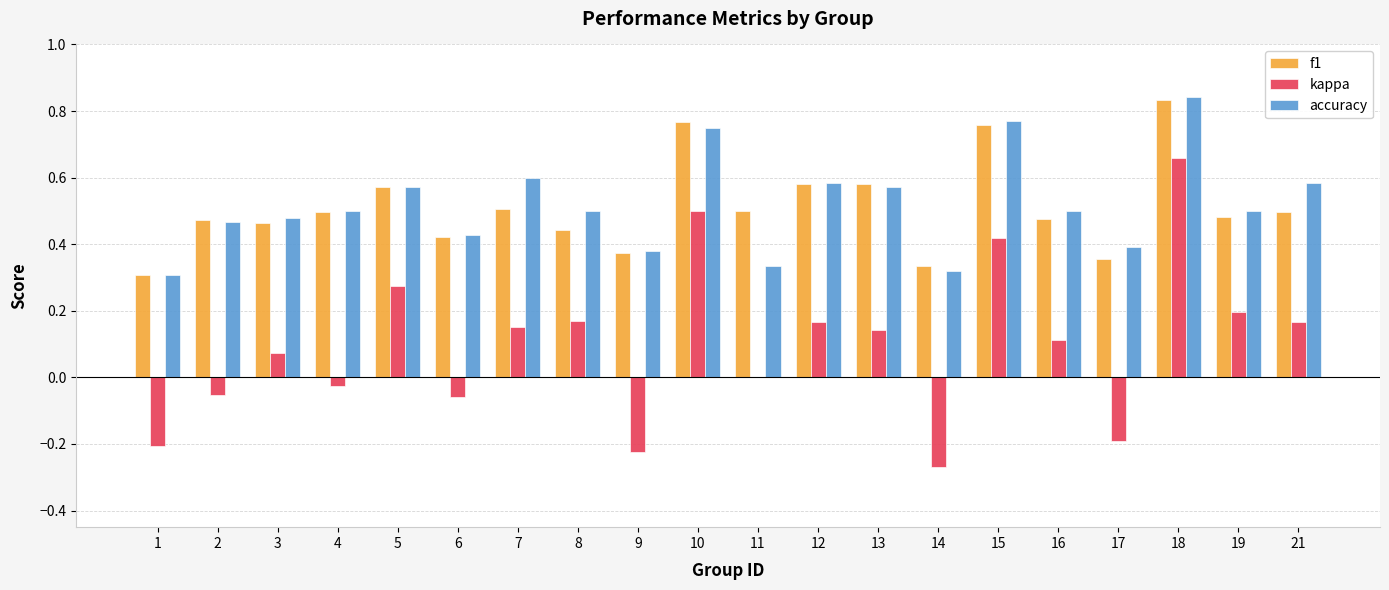

What is the total value across all series at 10?

2.0